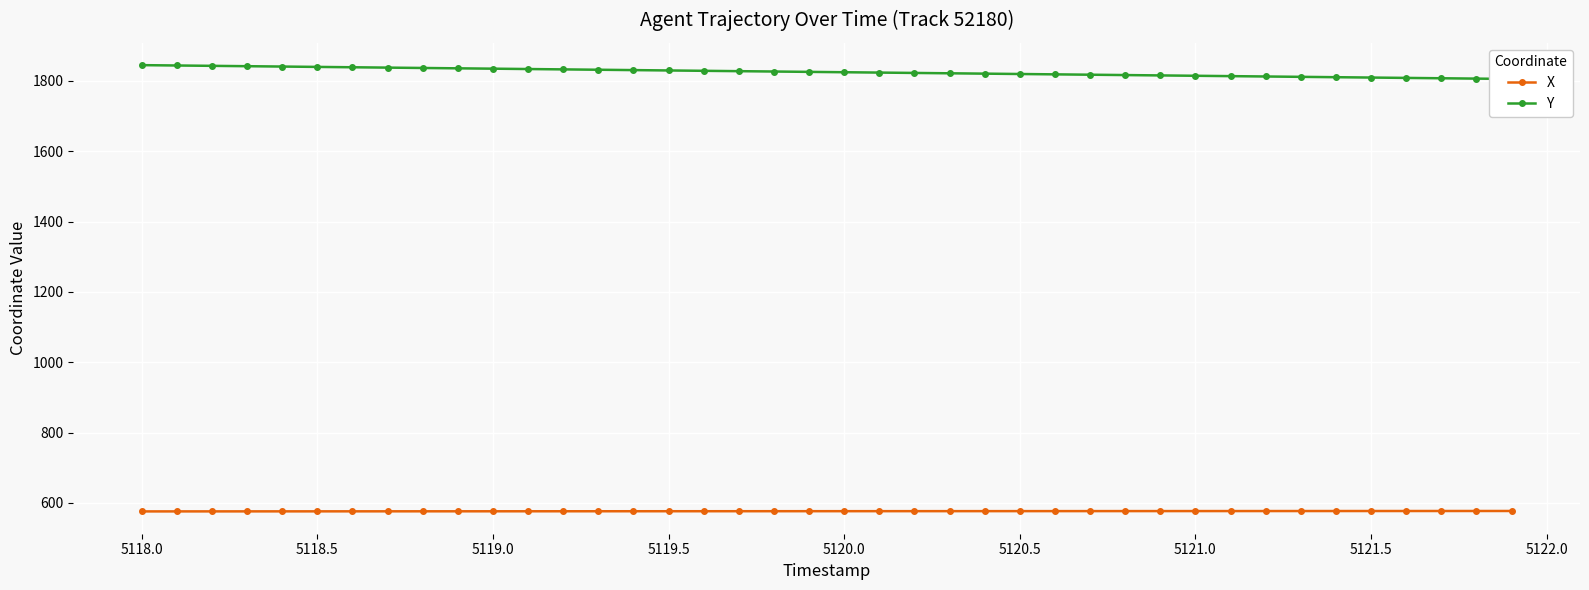

True or false: X has a value of 576.0 at 5118.5.

True